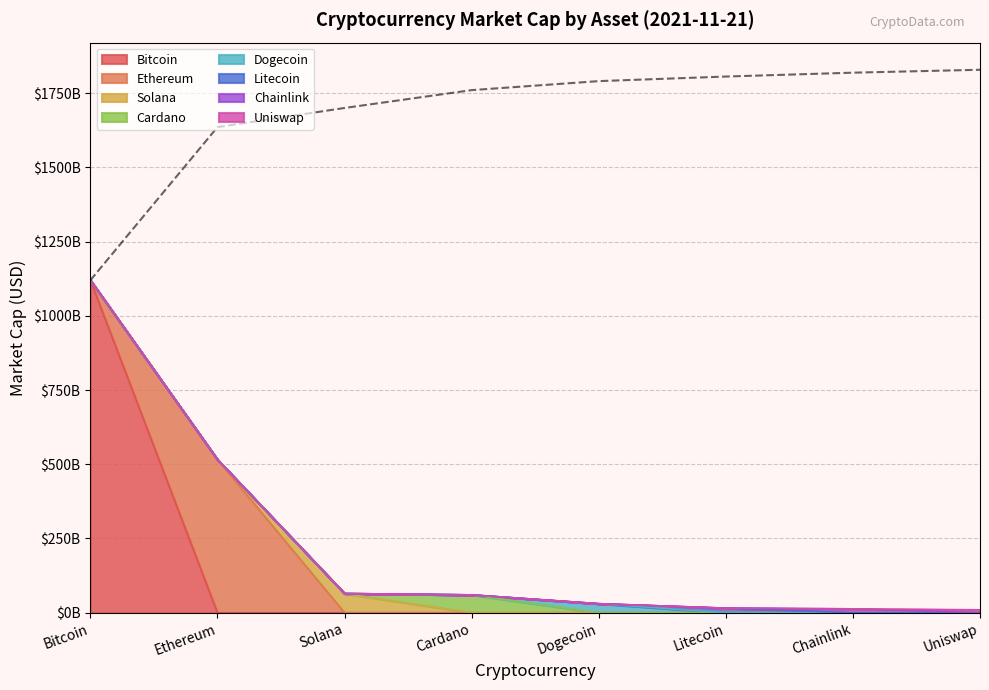

What is the sum of the values at Chainlink and Uniswap?

3647613505659